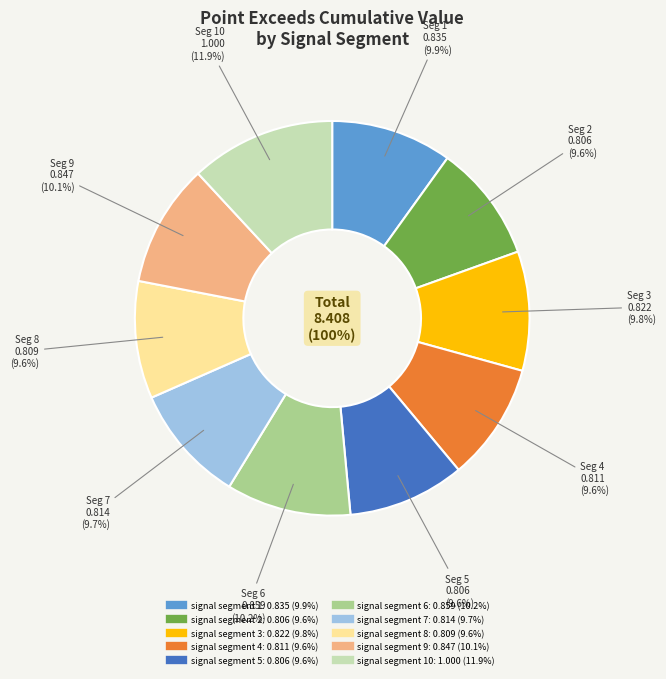

What is the smallest slice in the pie chart?

signal segment 5